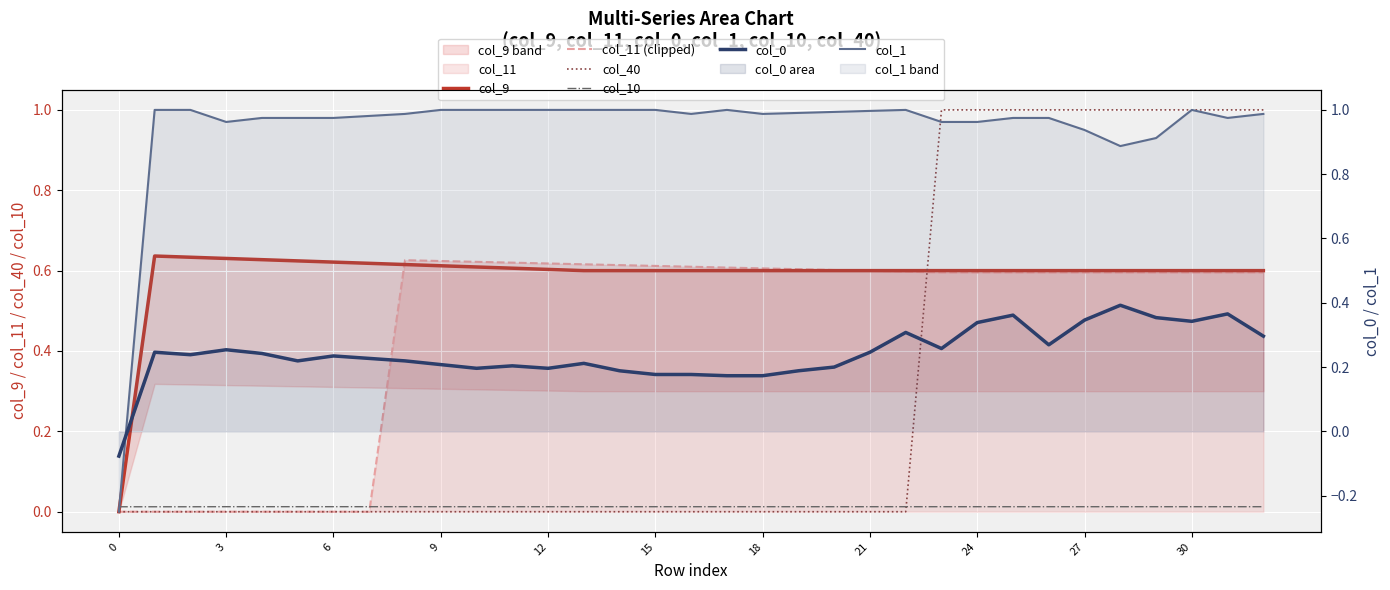

Count the col_9 values in the range 0 to 1.

33